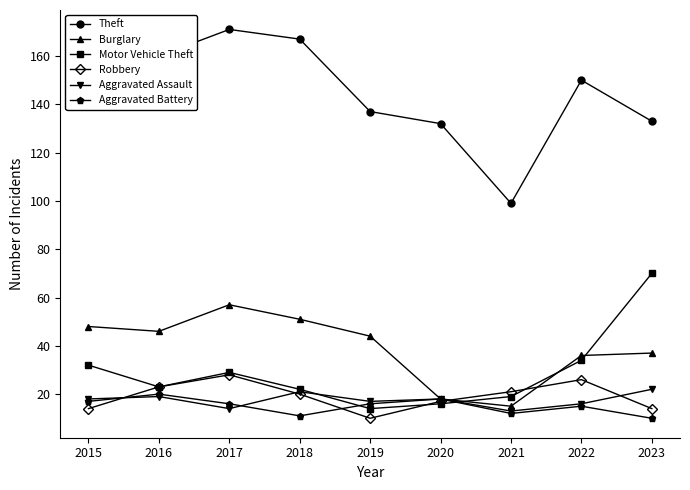

What is the difference between the Motor Vehicle Theft values at 2019 and 2021?

5